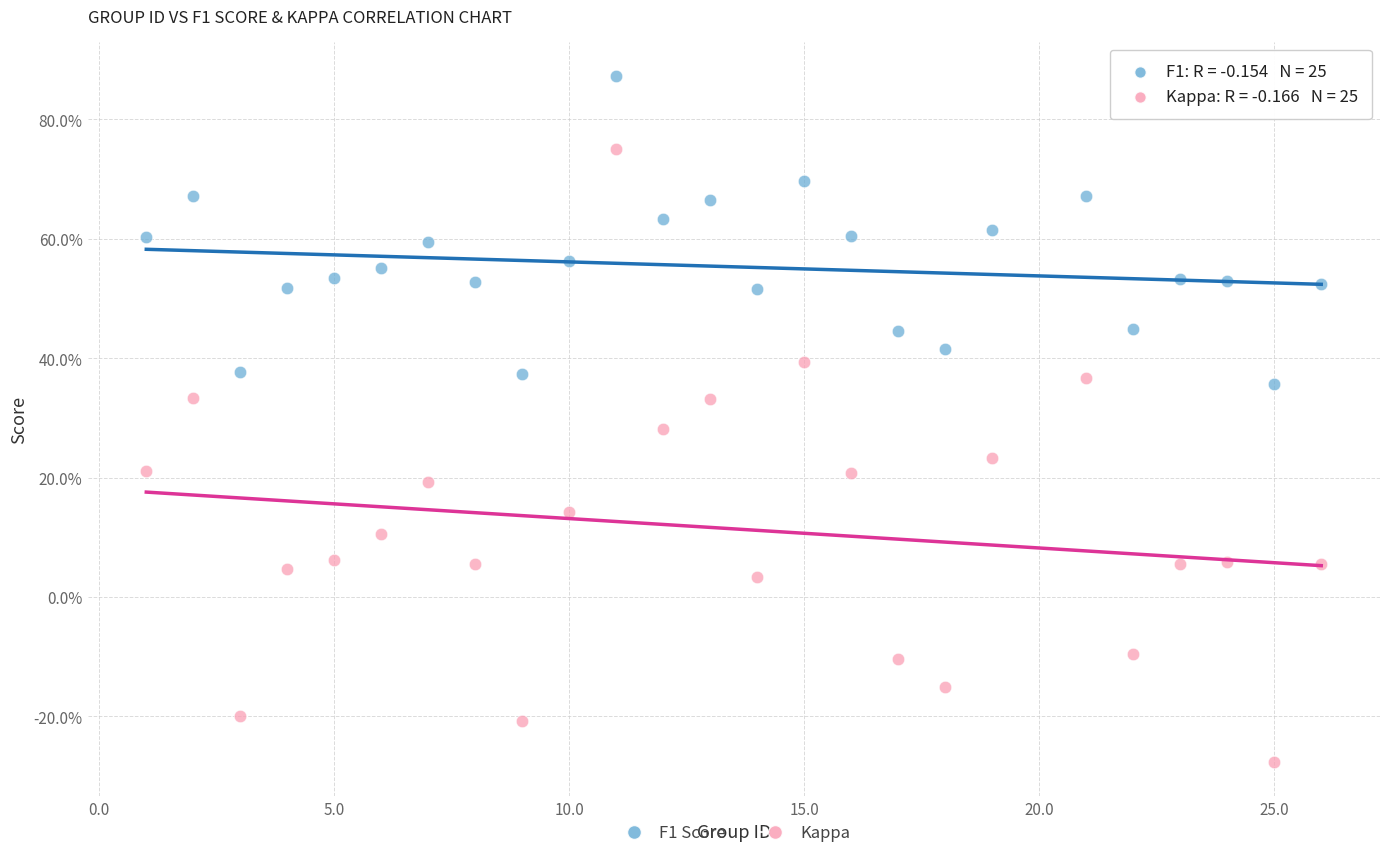

Which series contains the lowest Y value?

Kappa